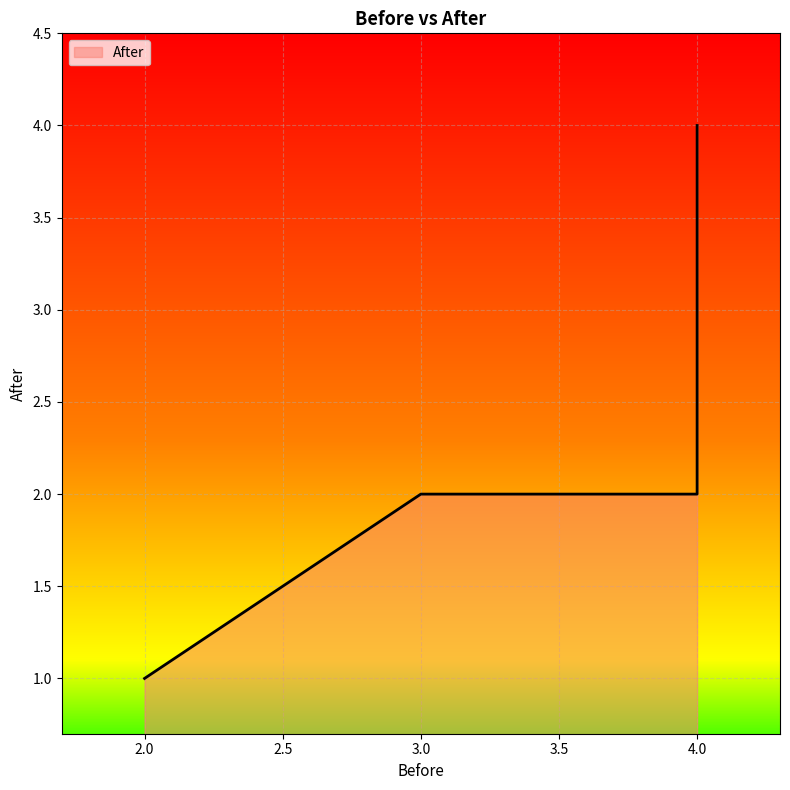

What is the value of the 5th point from the left?

2